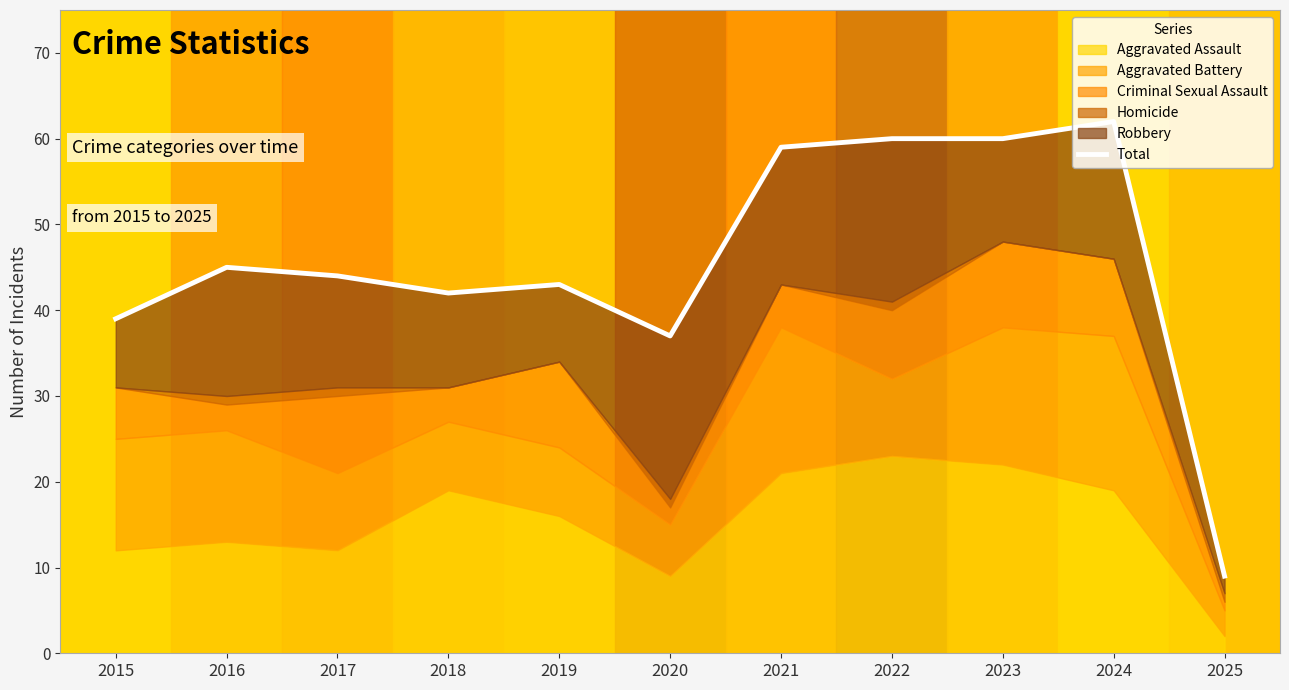

Where is the data nearest to the value 35?

2020